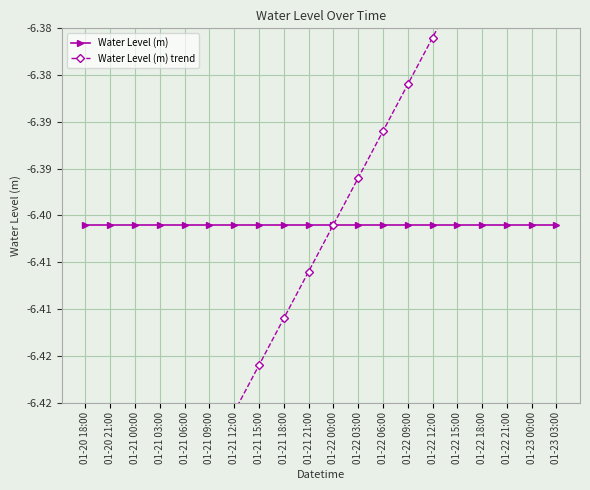

Reading right to left, extract all data points from this chart.

Water Level (m): -6.4	-6.4	-6.4	-6.4	-6.4	-6.4	-6.4	-6.4	-6.4	-6.4	-6.4	-6.4	-6.4	-6.4	-6.4	-6.4	-6.4	-6.4	-6.4	-6.4
Water Level (m) trend: -6.4	-6.4	-6.4	-6.4	-6.4	-6.4	-6.4	-6.4	-6.4	-6.4	-6.4	-6.4	-6.4	-6.4	-6.4	-6.4	-6.4	-6.4	-6.4	-6.5